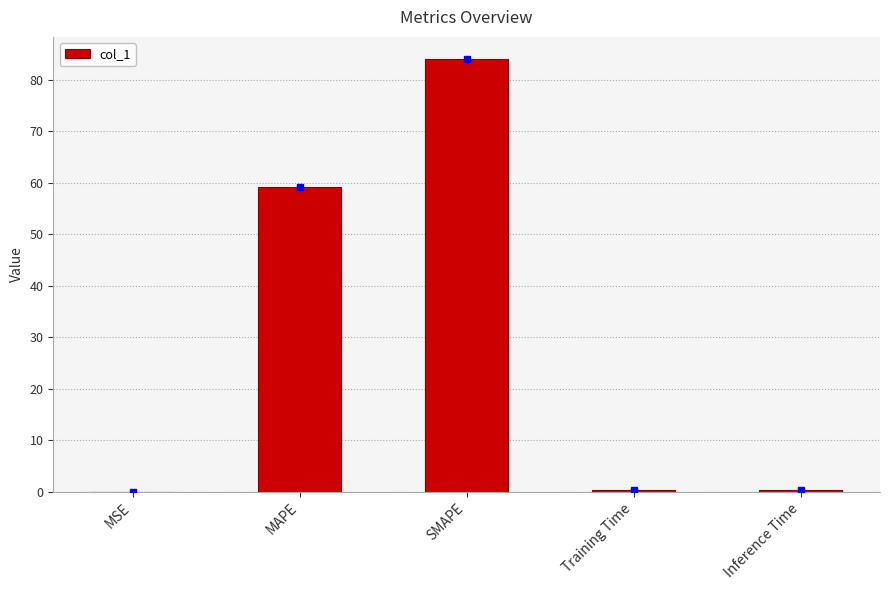

Between MAPE and SMAPE, which is larger?

SMAPE